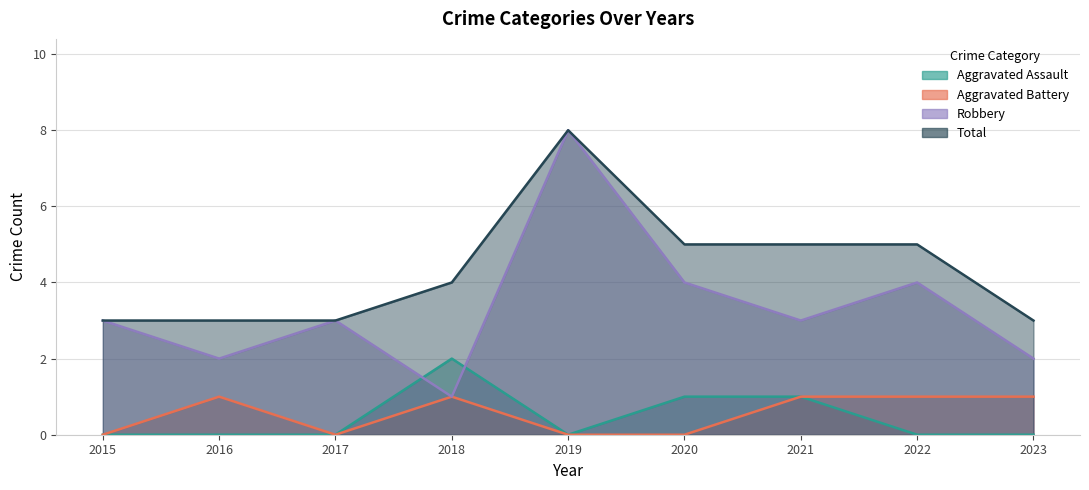

Is the value of Robbery at 2022 greater than the value of Total at 2022?

No